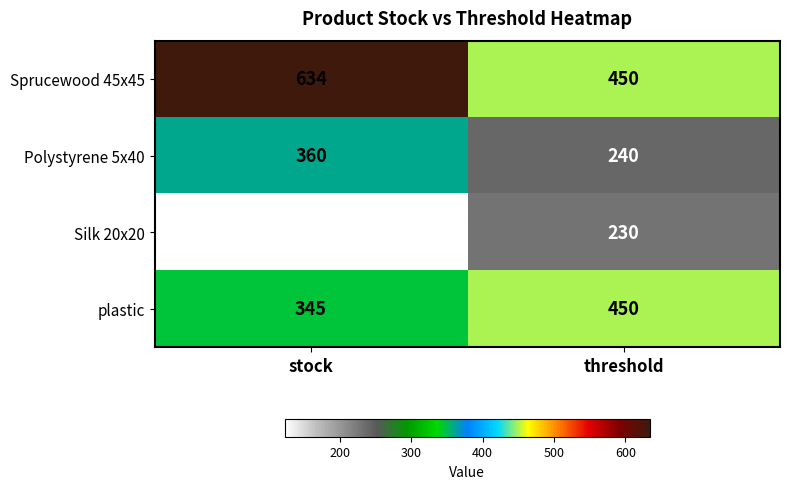

Is it true that plastic equals 674 at threshold?

False